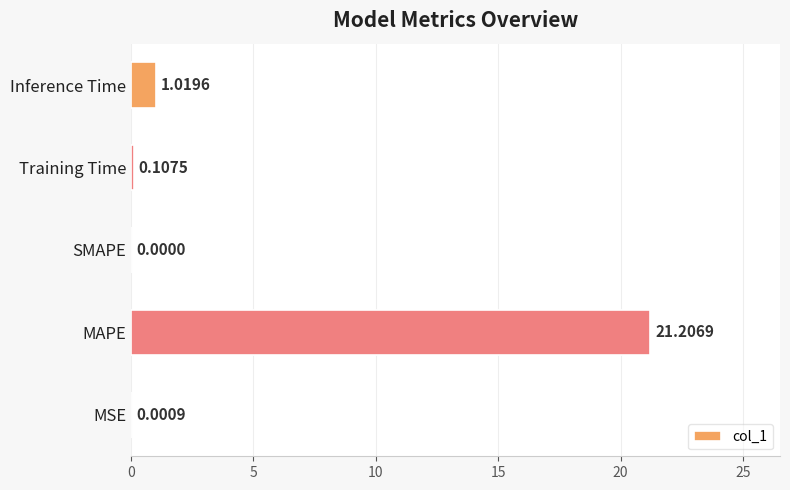

Between MAPE and Inference Time, which is larger?

MAPE